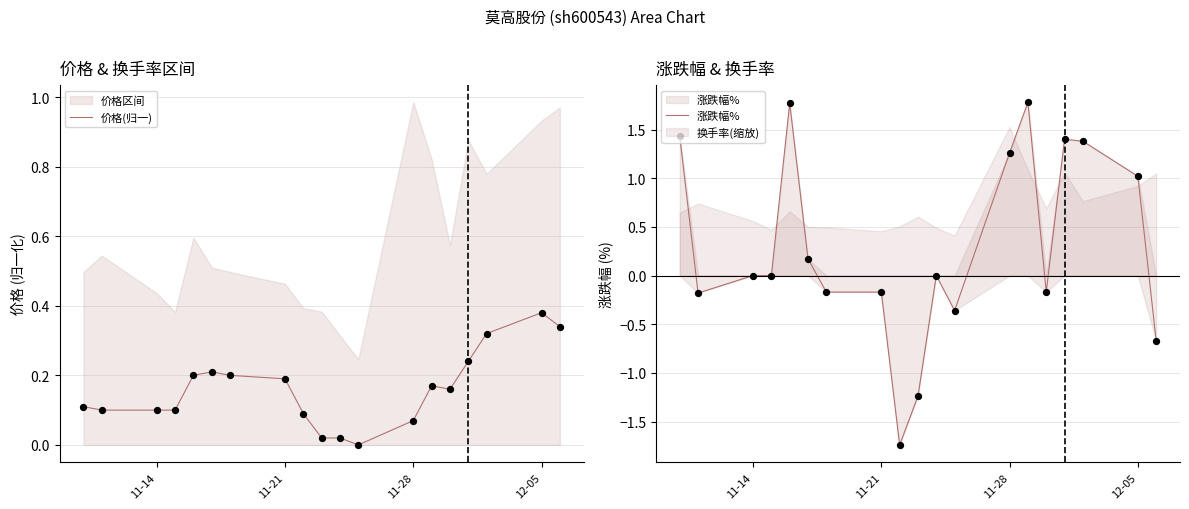

Which series contains the lowest Y value?

涨跌幅%